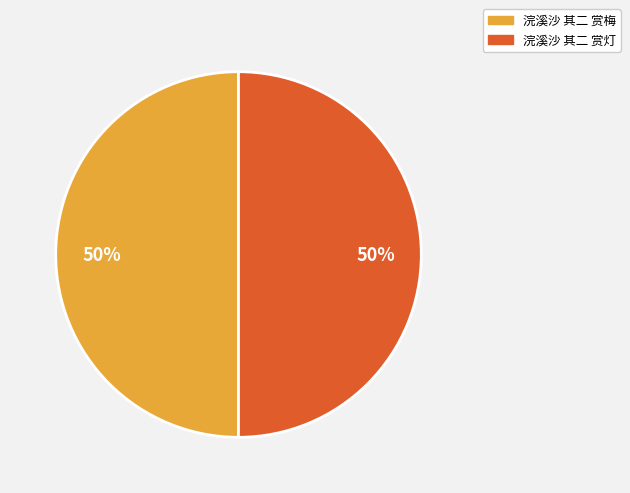

Do 浣溪沙 其二 赏梅 and 浣溪沙 其二 赏灯 together represent more than half of the pie?

Yes